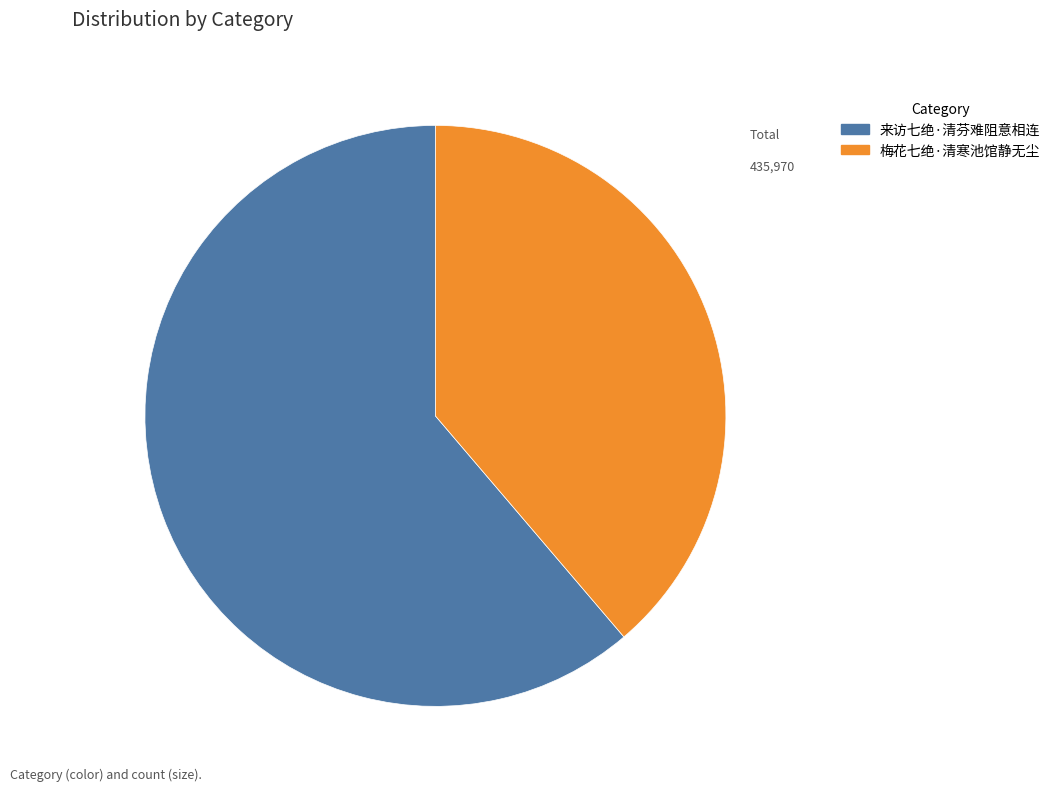

What is the ratio of the value at 来访七绝·清芬难阻意相连 to the value at 梅花七绝·清寒池馆静无尘?

1.6